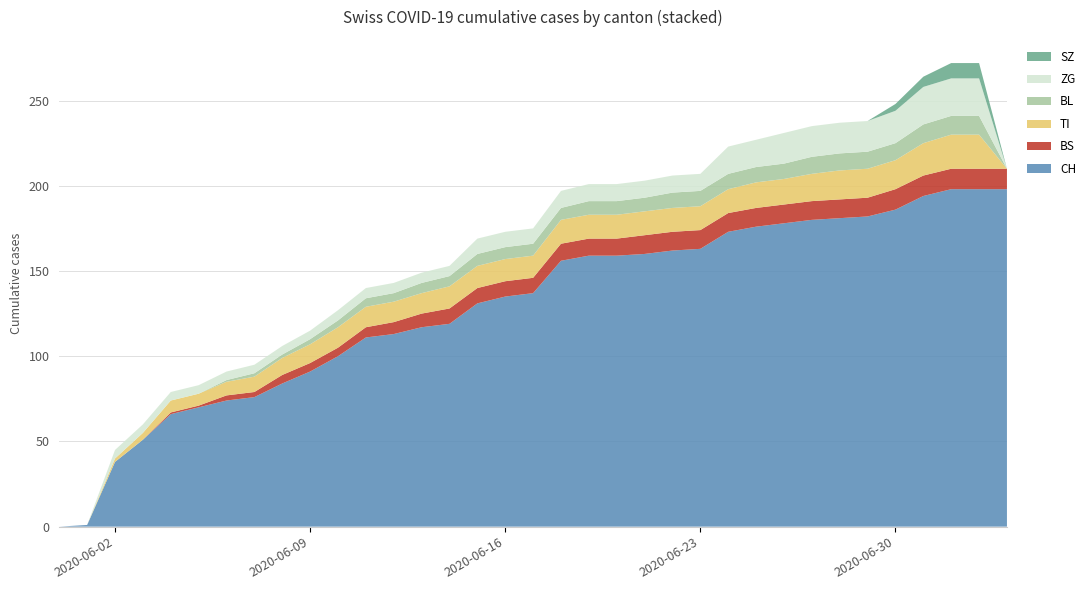

Reading right to left, list all the values displayed in this chart.

CH: 198	198	198	194	186	182	181	180	178	176	173	163	162	160	159	159	156	137	135	131	119	117	113	111	100	91	84	76	74	70	66	51	38	1	0
BS: 12	12	12	12	12	11	11	11	11	11	11	11	11	11	10	10	10	9	9	9	9	8	7	6	5	5	5	3	3	1	1	0	0	0	0
TI: 0	20	20	19	17	17	17	16	15	15	14	14	14	14	14	14	14	13	13	13	13	12	12	12	12	11	10	9	8	7	7	4	2	0	0
BL: 0	11	11	11	10	10	10	10	9	9	9	9	9	8	8	8	7	7	7	7	6	6	5	5	4	3	2	2	1	0	0	0	0	0	0
ZG: 0	22	22	22	19	18	18	18	18	16	16	10	10	10	10	10	10	9	9	9	6	6	6	6	6	5	5	5	5	5	5	5	5	0	0
SZ: 0	9	9	6	4	0	0	0	0	0	0	0	0	0	0	0	0	0	0	0	0	0	0	0	0	0	0	0	0	0	0	0	0	0	0